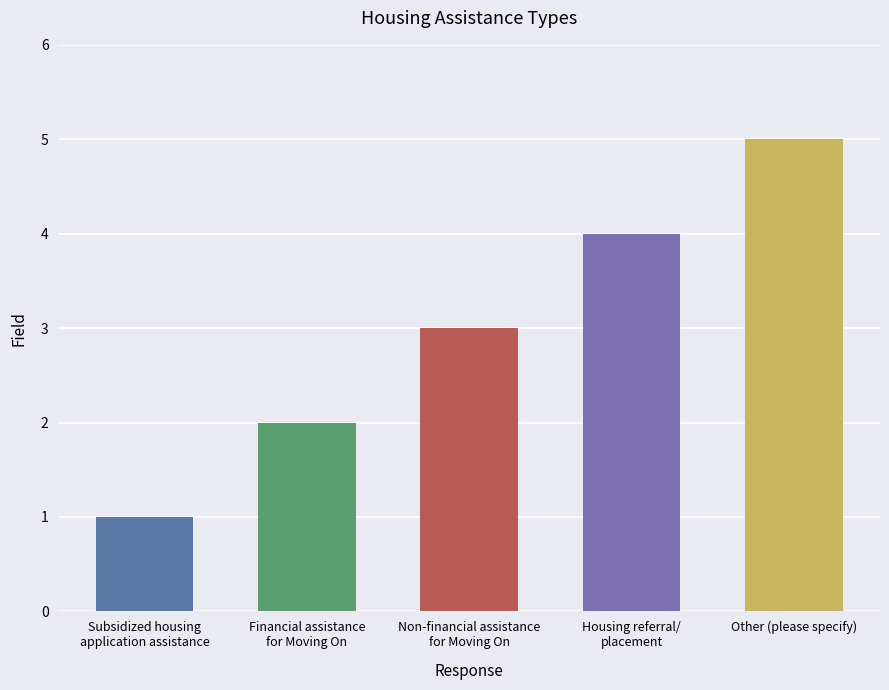

Reading left to right, list all the values displayed in this chart.

Subsidized housing
application assistance=1	Financial assistance
for Moving On=2	Non-financial assistance
for Moving On=3	Housing referral/
placement=4	Other (please specify)=5